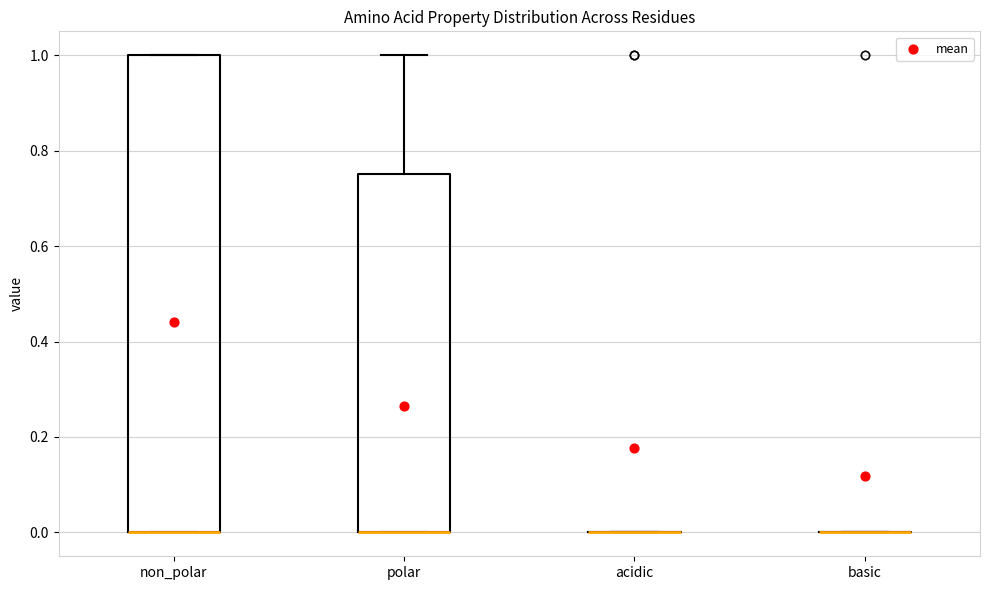

Reading left to right, read every box against the y-axis: the position of its median line, the range the box covers, and the ends of its whiskers. The values are not printed on the chart, so give them approximately, as read against the axis.

non_polar: median 0.00 (drawn on the box's lower edge), box 0.00 to 1.00, whiskers 0.00 to 1.00
polar: median 0.00 (drawn on the box's lower edge), box 0.00 to 0.76, whiskers 0.00 to 1.00
acidic: box collapsed to a line at 0.00, whiskers 0.00 to 0.00
basic: box collapsed to a line at 0.00, whiskers 0.00 to 0.00